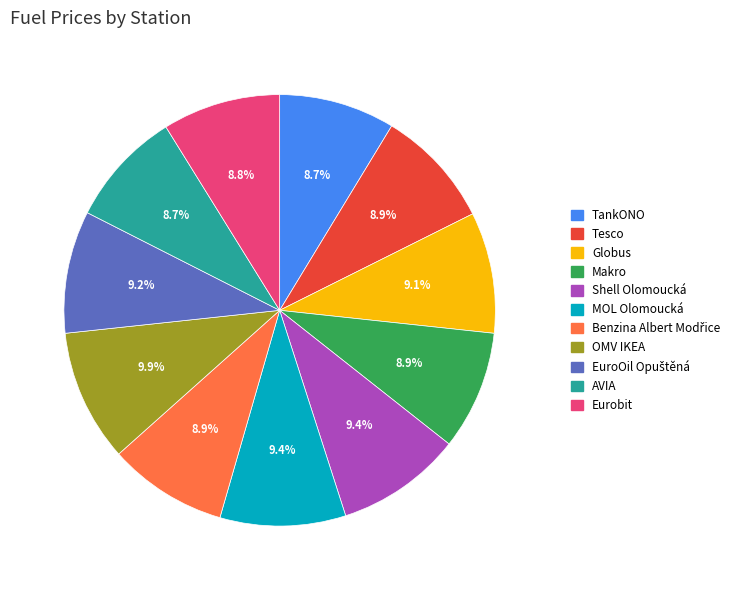

Count the number of slices in the pie.

11